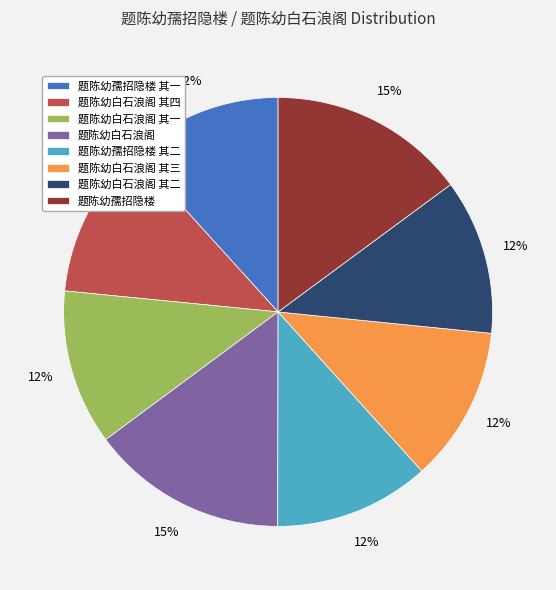

To the nearest percent, what portion does 题陈幼白石浪阁 represent?

15%